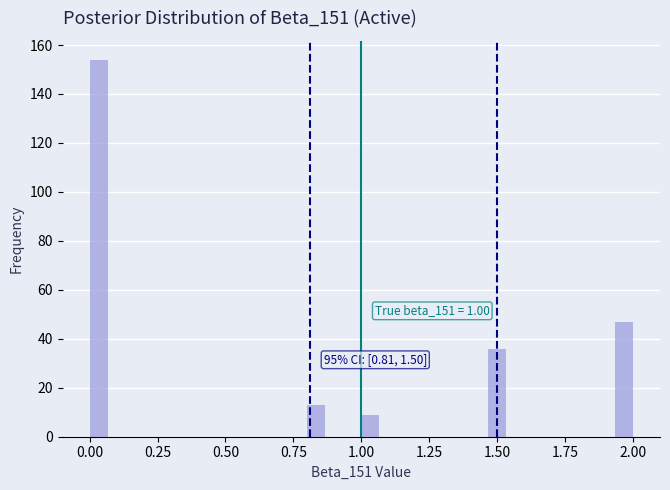

Read against the x-axis, roughly where is the centre of the tallest bar?

0.05